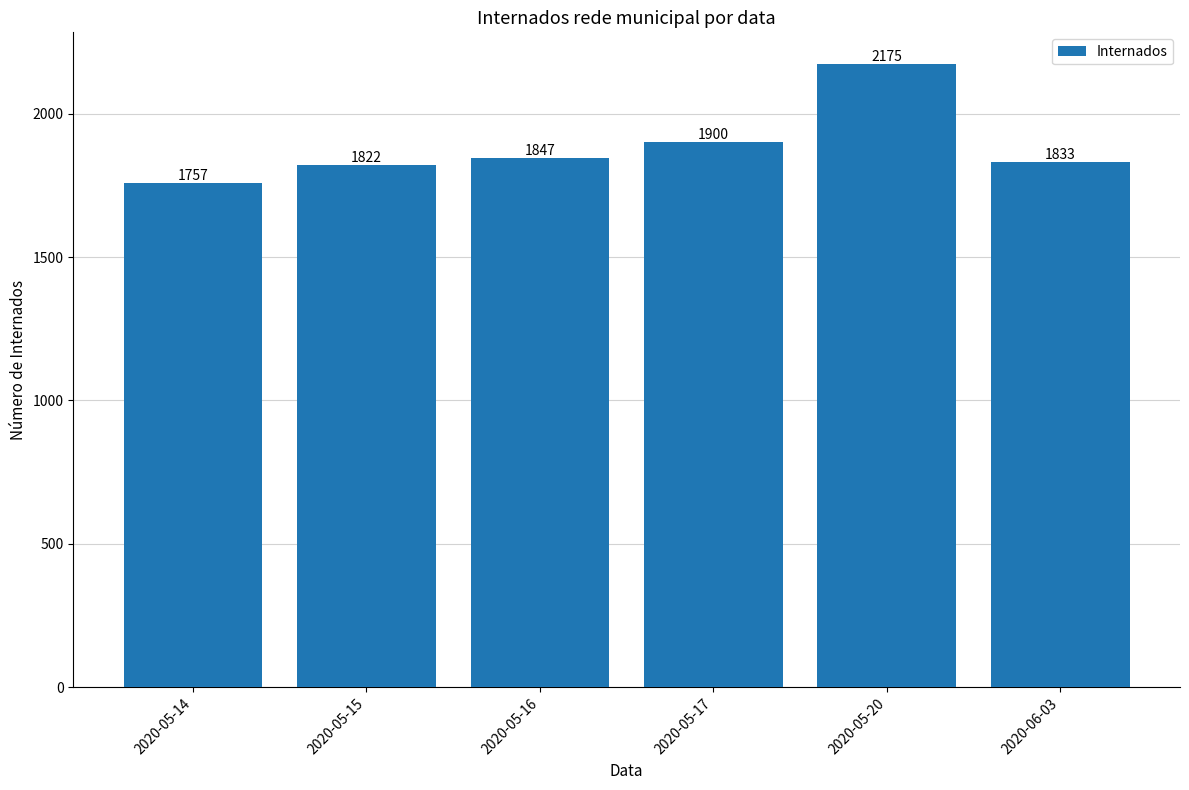

What is the difference between the maximum and minimum values?

418